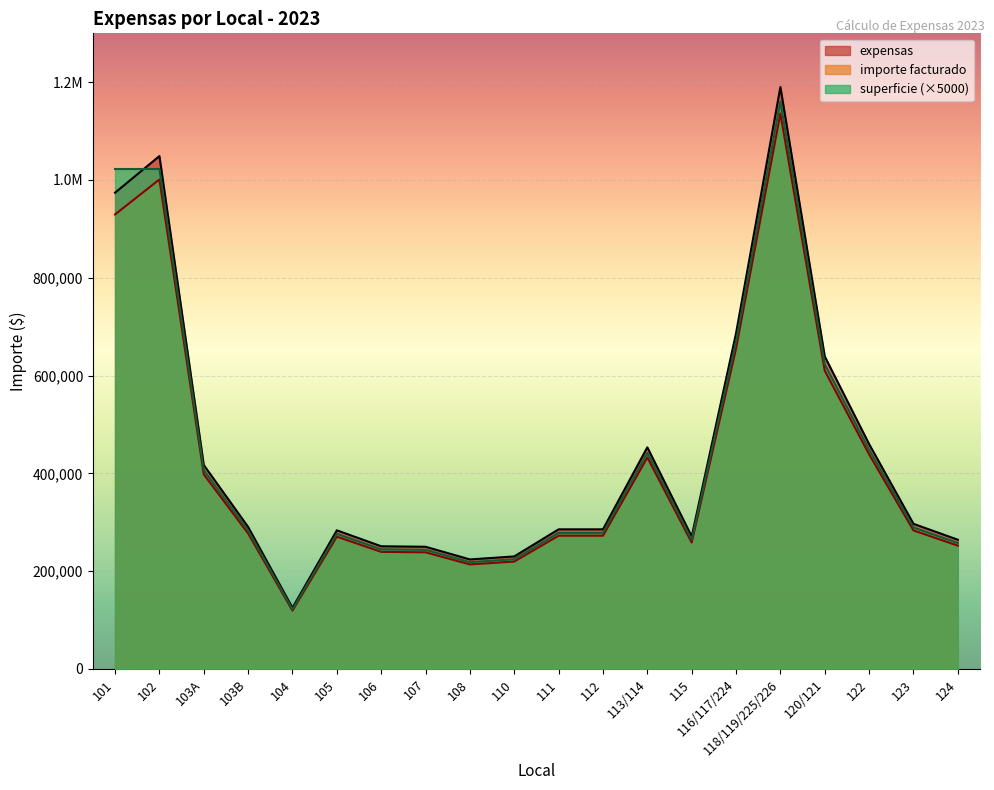

Reading left to right, extract all data points from this chart.

101=929566.5	102=1001030.9	103A=397961.0	103B=277062.0	104=119188.8	105=270465.2	106=239354.8	107=238377.5	108=213660.2	110=219524.0	111=272419.8	112=272419.8	113/114=432491.9	115=258452.7	116/117/224=655192.1	118/119/225/226=1135897.1	120/121=609910.9	122=438844.3	123=283170.0	124=252100.3